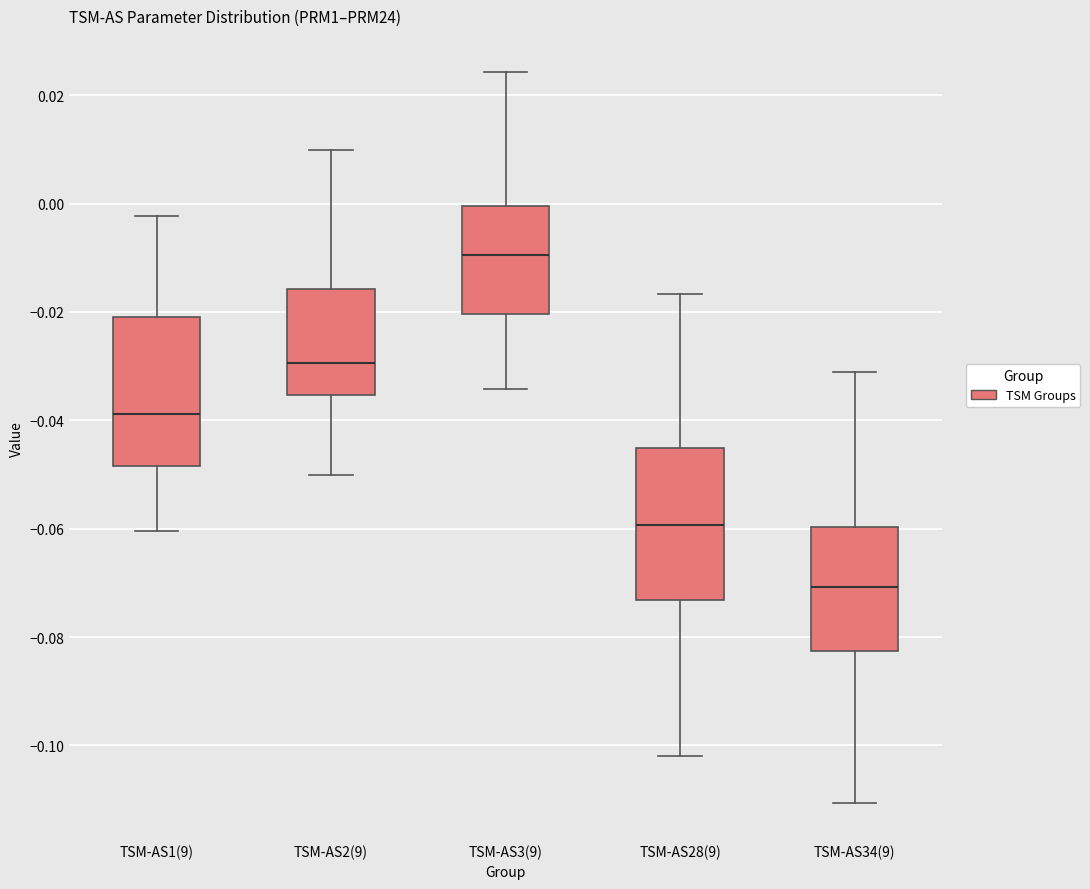

Reading left to right, read every box against the y-axis: the position of its median line, the range the box covers, and the ends of its whiskers. The values are not printed on the chart, so give them approximately, as read against the axis.

TSM-AS1(9): median -0.038, box -0.048 to -0.020, whiskers -0.060 to -0.002
TSM-AS2(9): median -0.030, box -0.036 to -0.016, whiskers -0.050 to 0.010
TSM-AS3(9): median -0.010, box -0.020 to 0.000, whiskers -0.034 to 0.024
TSM-AS28(9): median -0.060, box -0.074 to -0.046, whiskers -0.102 to -0.016
TSM-AS34(9): median -0.070, box -0.082 to -0.060, whiskers -0.110 to -0.032